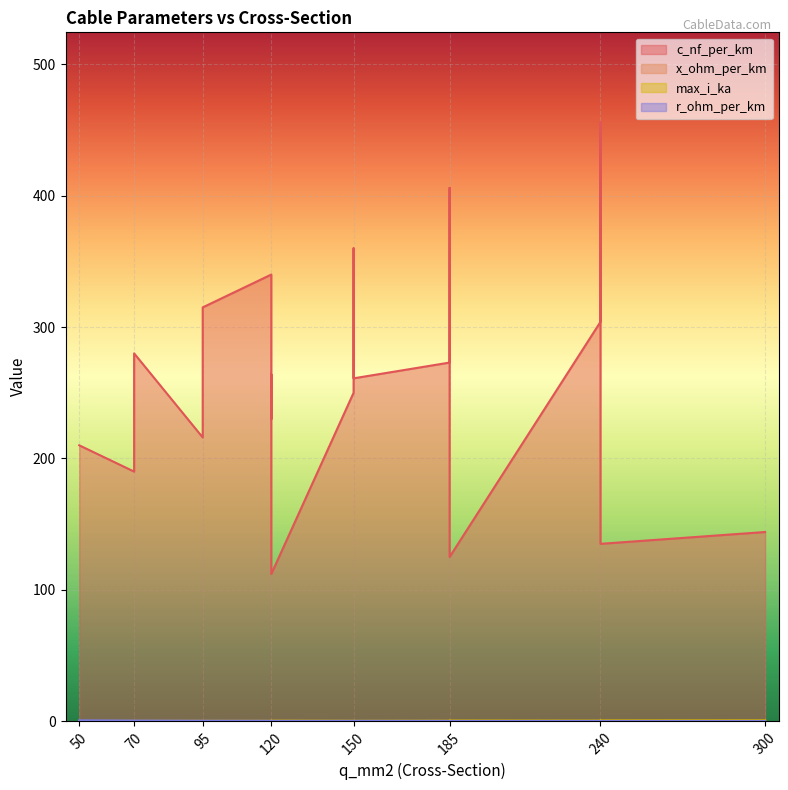

How many interior local peaks does the c_nf_per_km series have?

3